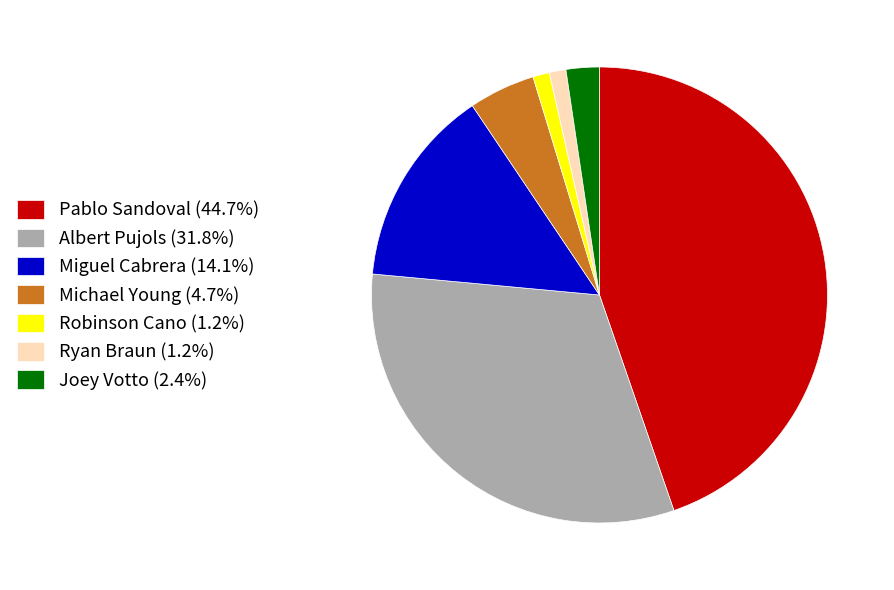

Does any single category account for the majority?

No